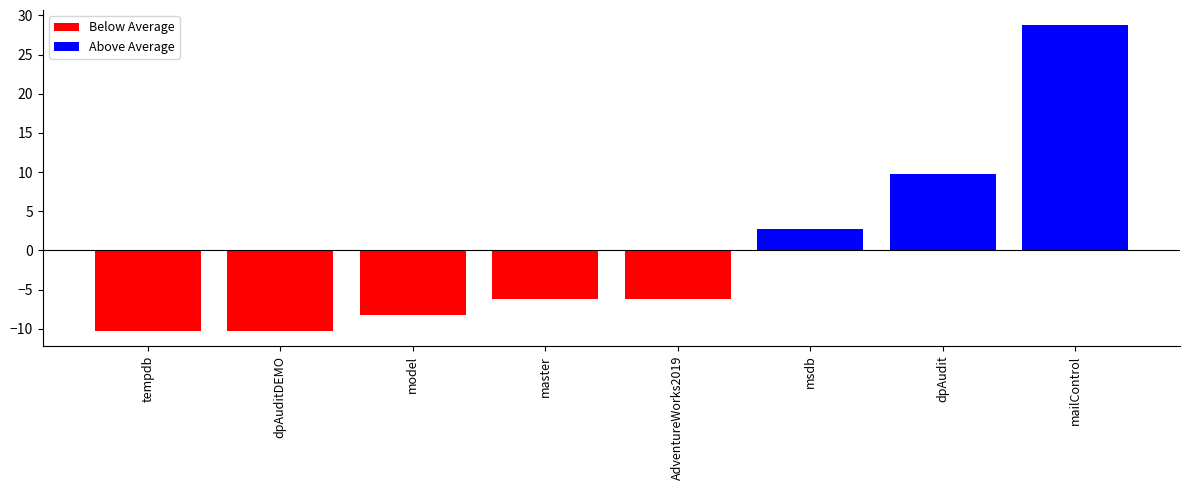

What is the greatest value displayed?

28.8